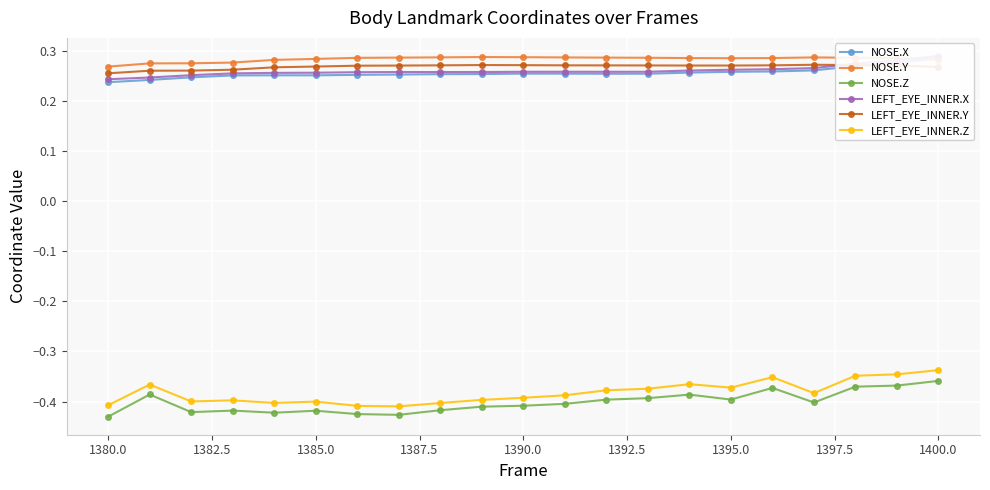

At 1382.5, list the series in order from largest to smallest.

NOSE.Y, LEFT_EYE_INNER.Y, LEFT_EYE_INNER.X, NOSE.X, LEFT_EYE_INNER.Z, NOSE.Z